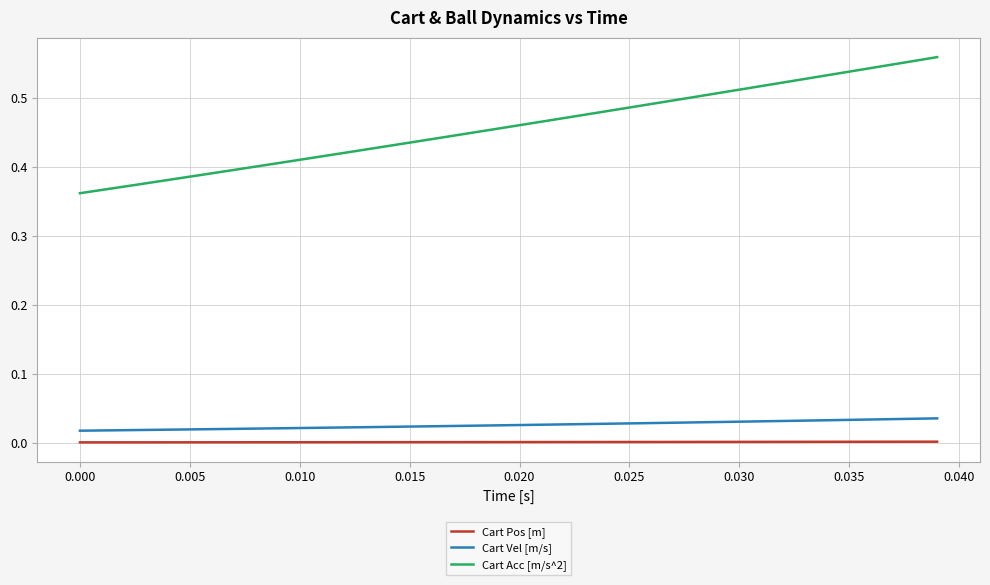

True or false: Cart Acc [m/s^2] and Cart Vel [m/s] cross at least once.

False